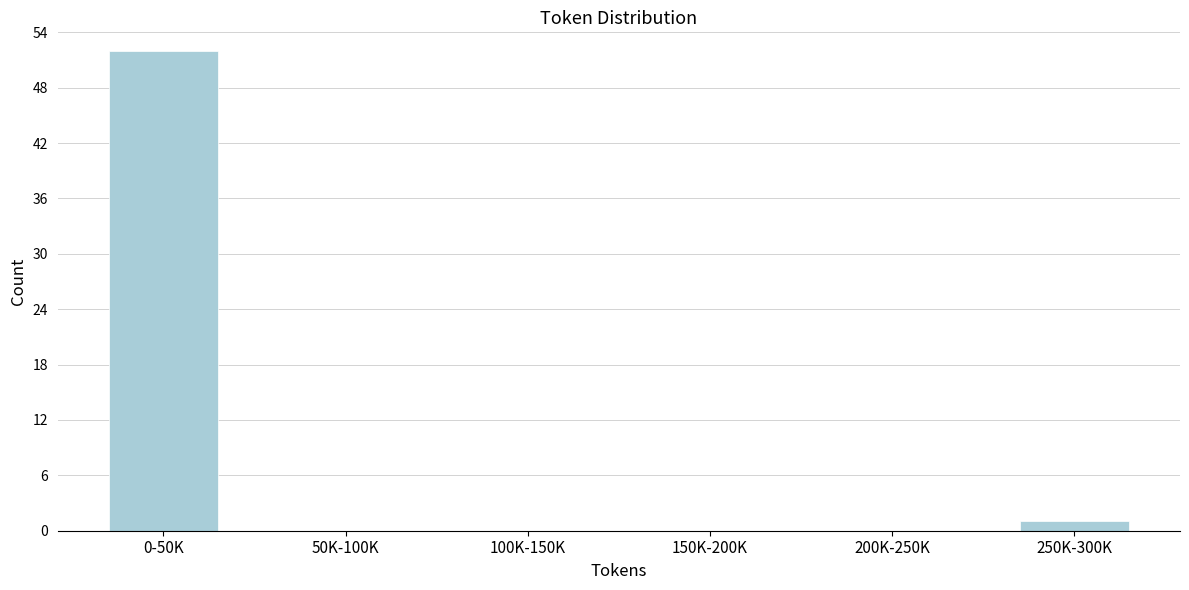

Reading right to left, list all the values displayed in this chart.

250K-300K=1	200K-250K=0	150K-200K=0	100K-150K=0	50K-100K=0	0-50K=52